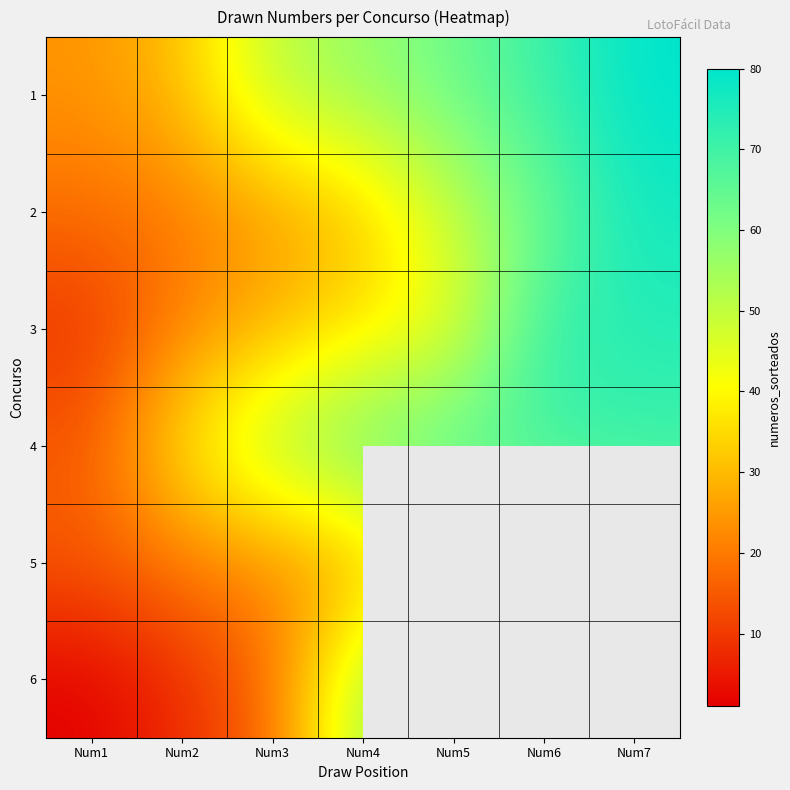

What is the total value across all series at Num4?

269.0